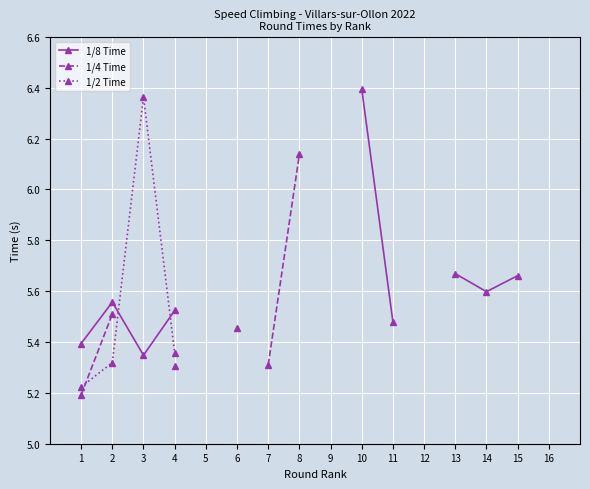

Between 11 and 15, which series saw the biggest shift?

1/8 Time